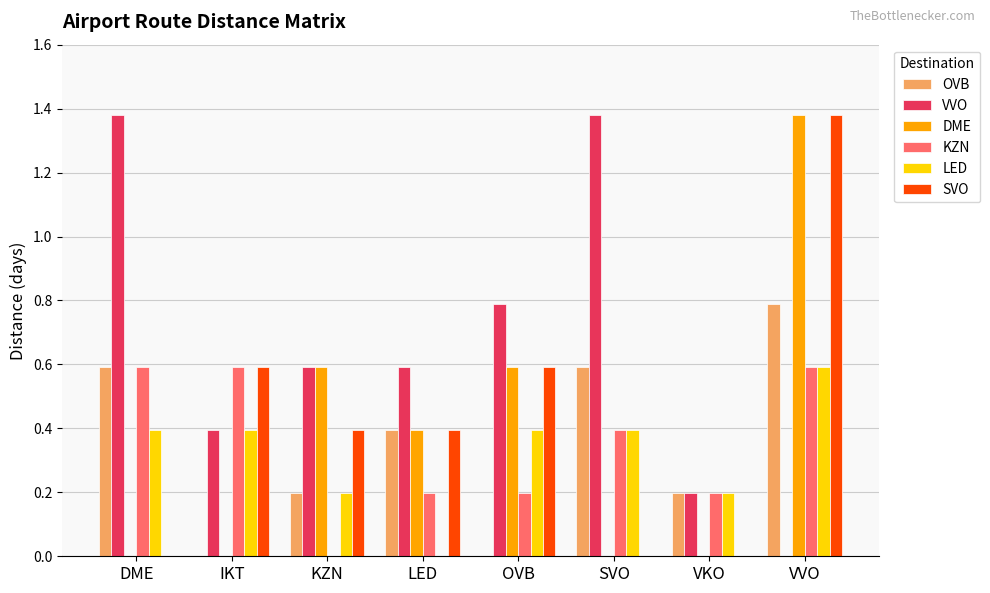

Read the LED value at SVO.

0.4